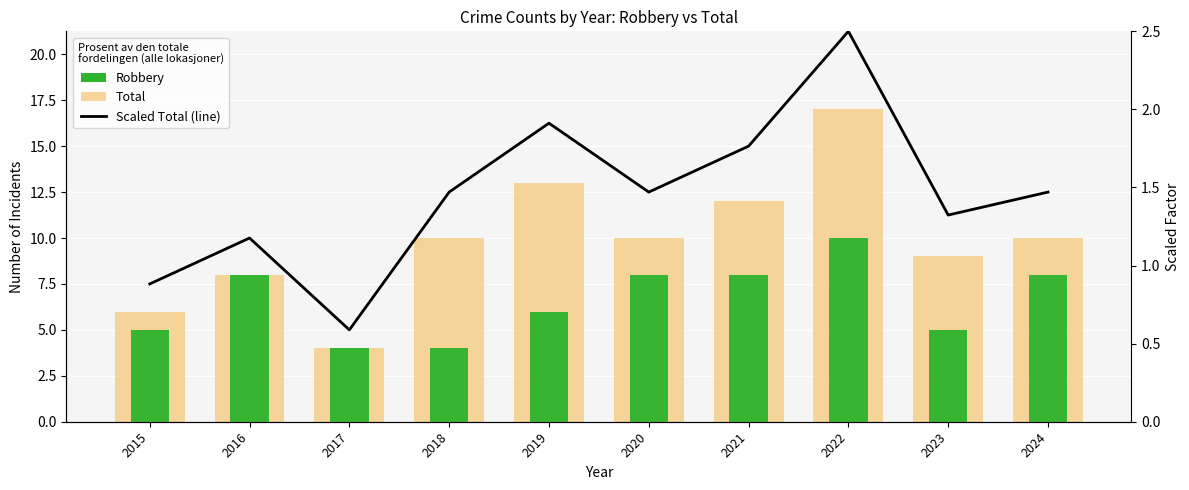

At which label does Total reach its minimum?

2017